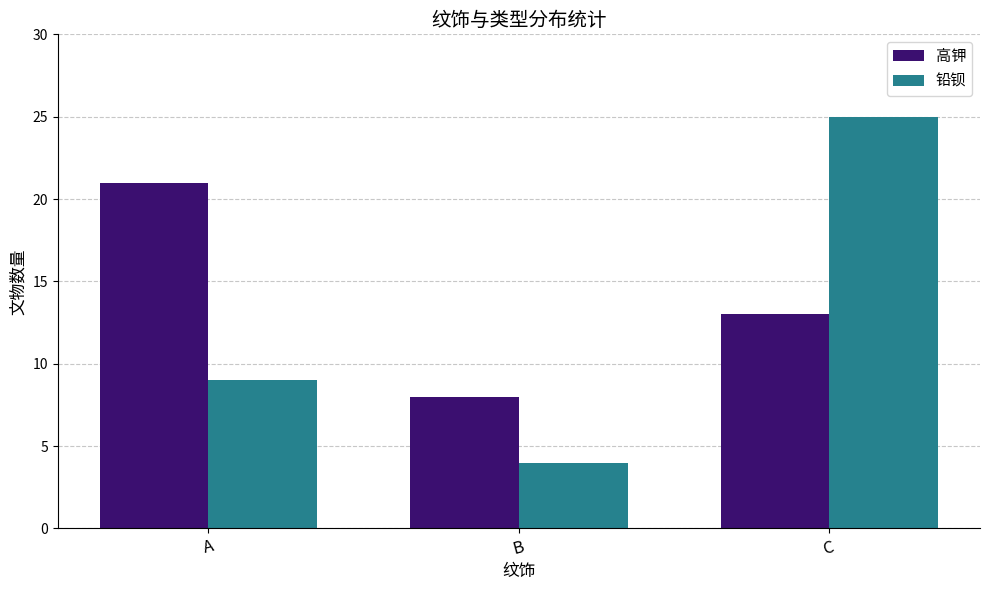

Between A and C, which series saw the biggest shift?

铅钡